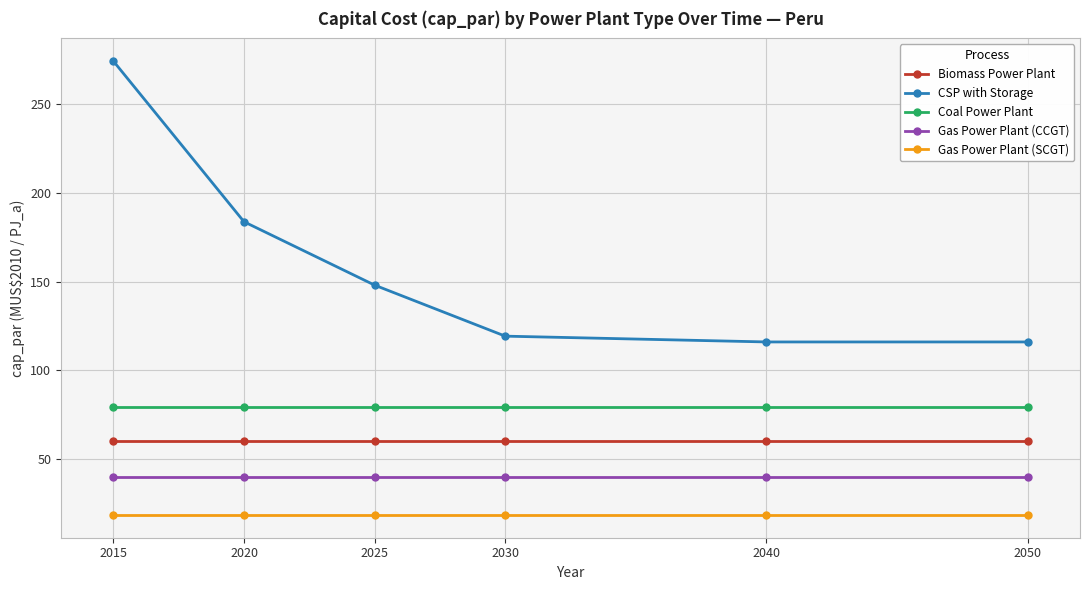

True or false: Gas Power Plant (SCGT) and Gas Power Plant (CCGT) cross at least once.

False